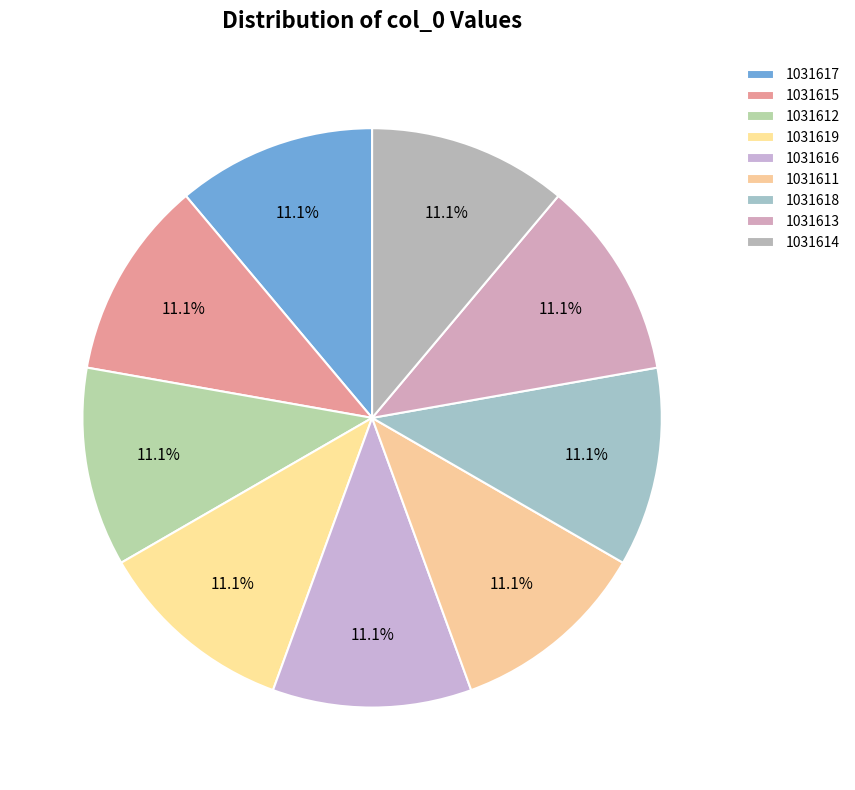

Count the number of slices in the pie.

9